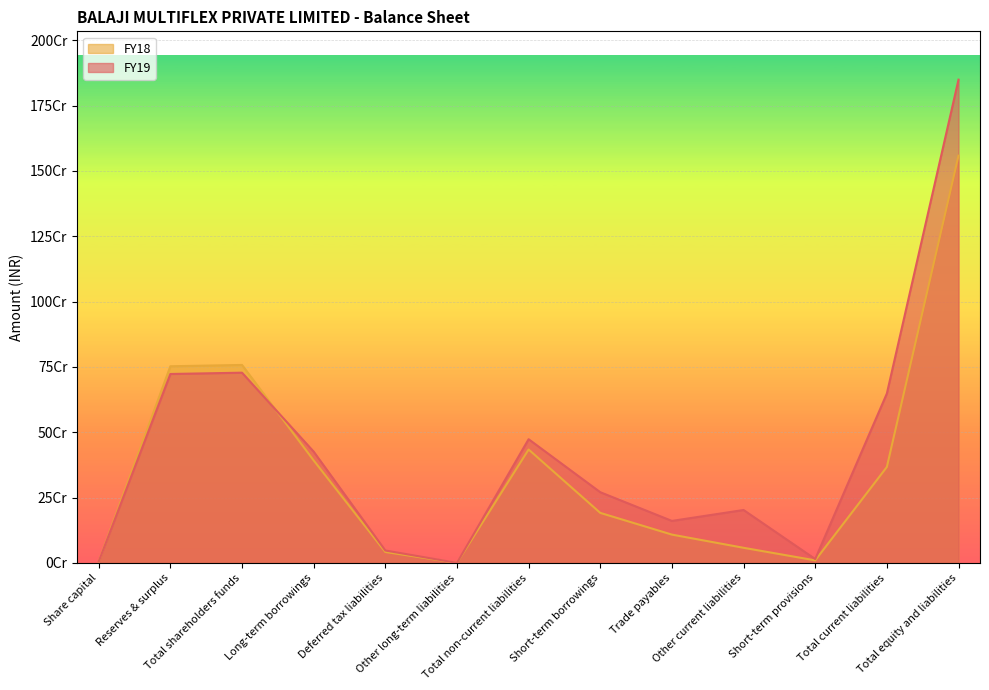

What is the approximate value of FY19 at Trade payables?

160617295